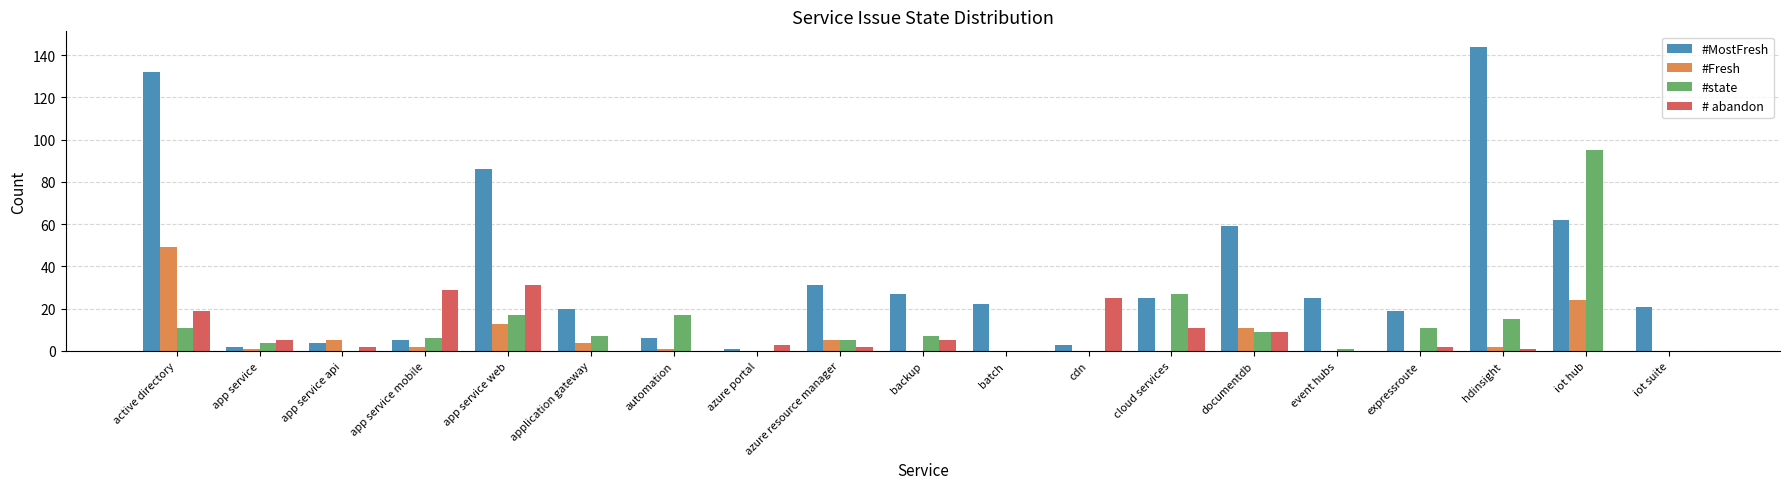

Reading right to left, what are all the values shown in this chart?

#MostFresh: iot suite=21	iot hub=62	hdinsight=144	expressroute=19	event hubs=25	documentdb=59	cloud services=25	cdn=3	batch=22	backup=27	azure resource manager=31	azure portal=1	automation=6	application gateway=20	app service web=86	app service mobile=5	app service api=4	app service=2	active directory=132
#Fresh: iot suite=0	iot hub=24	hdinsight=2	expressroute=0	event hubs=0	documentdb=11	cloud services=0	cdn=0	batch=0	backup=0	azure resource manager=5	azure portal=0	automation=1	application gateway=4	app service web=13	app service mobile=2	app service api=5	app service=1	active directory=49
#state: iot suite=0	iot hub=95	hdinsight=15	expressroute=11	event hubs=1	documentdb=9	cloud services=27	cdn=0	batch=0	backup=7	azure resource manager=5	azure portal=0	automation=17	application gateway=7	app service web=17	app service mobile=6	app service api=0	app service=4	active directory=11
# abandon: iot suite=0	iot hub=0	hdinsight=1	expressroute=2	event hubs=0	documentdb=9	cloud services=11	cdn=25	batch=0	backup=5	azure resource manager=2	azure portal=3	automation=0	application gateway=0	app service web=31	app service mobile=29	app service api=2	app service=5	active directory=19